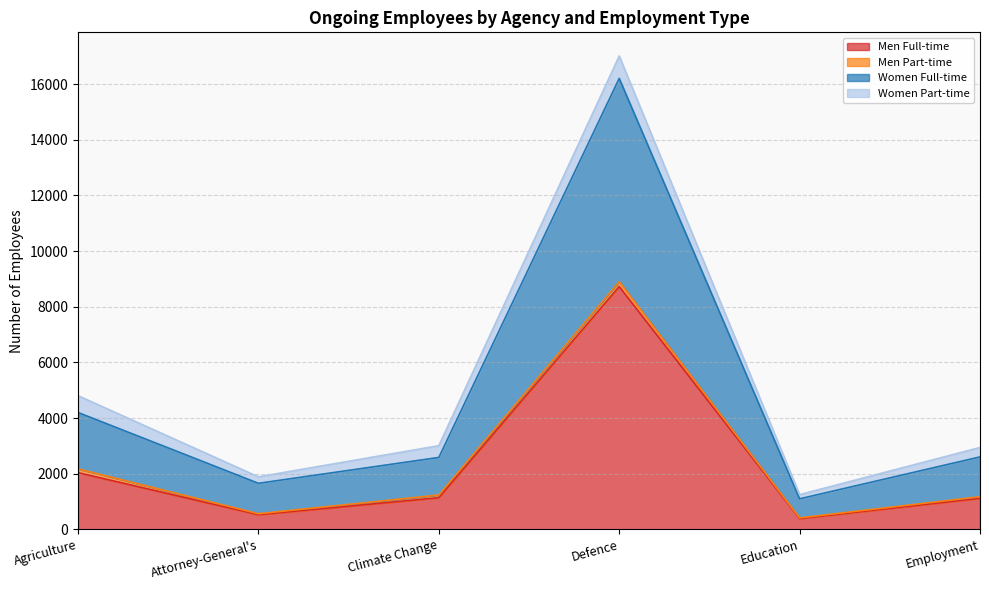

What is the lowest value of the Men Full-time series?

388